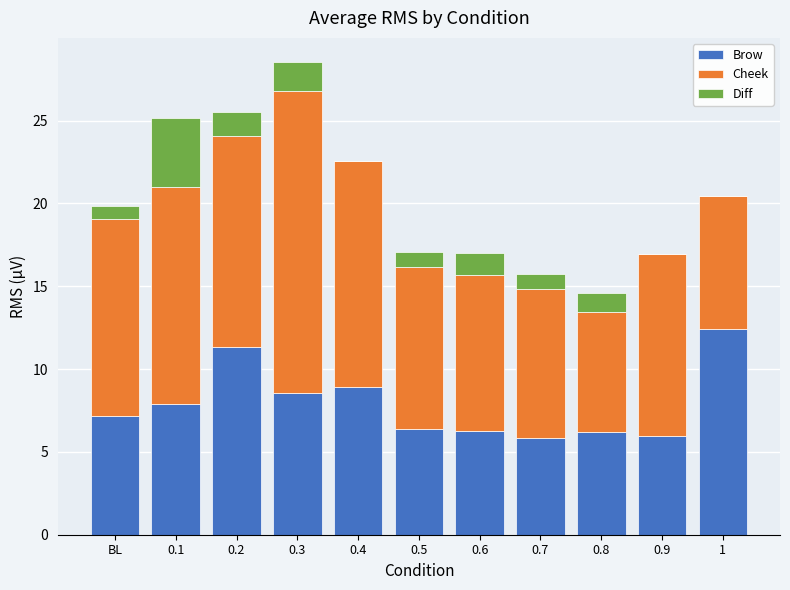

At which category is the sum across all series the highest?

0.3